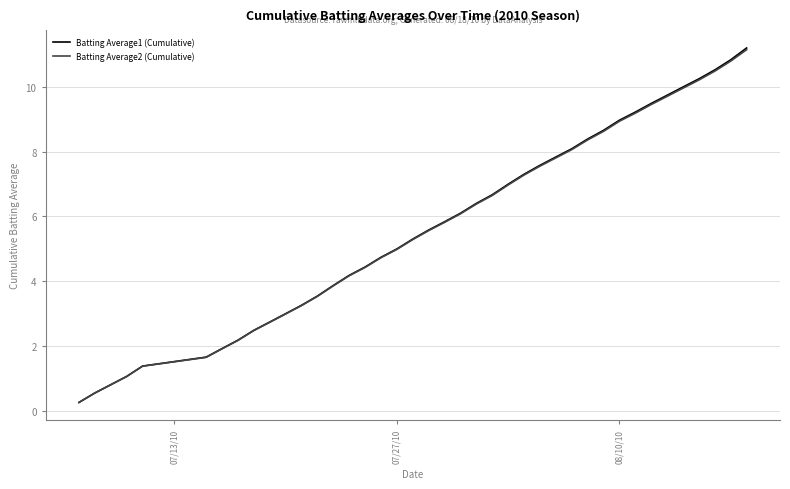

Which series has the largest range (max minus min)?

Batting Average1 (Cumulative)